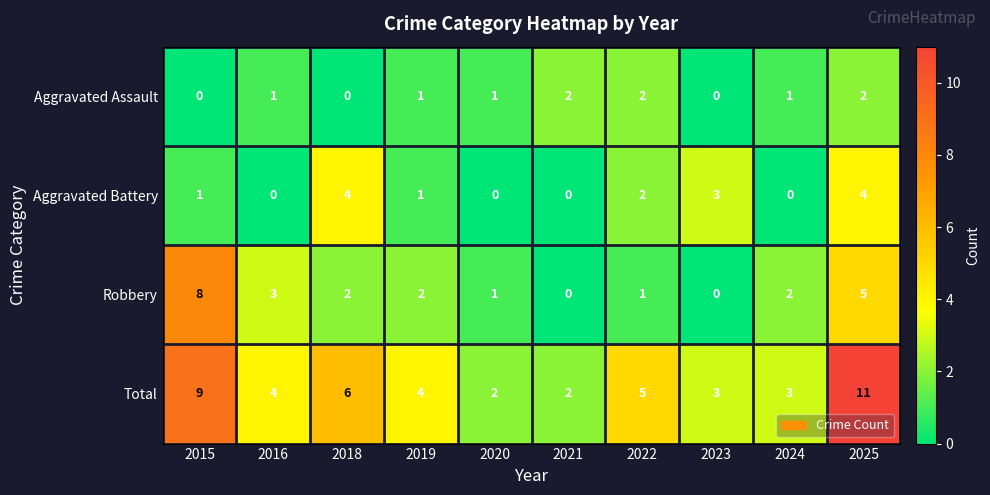

Is it true that Aggravated Assault equals 1 at 2018?

False